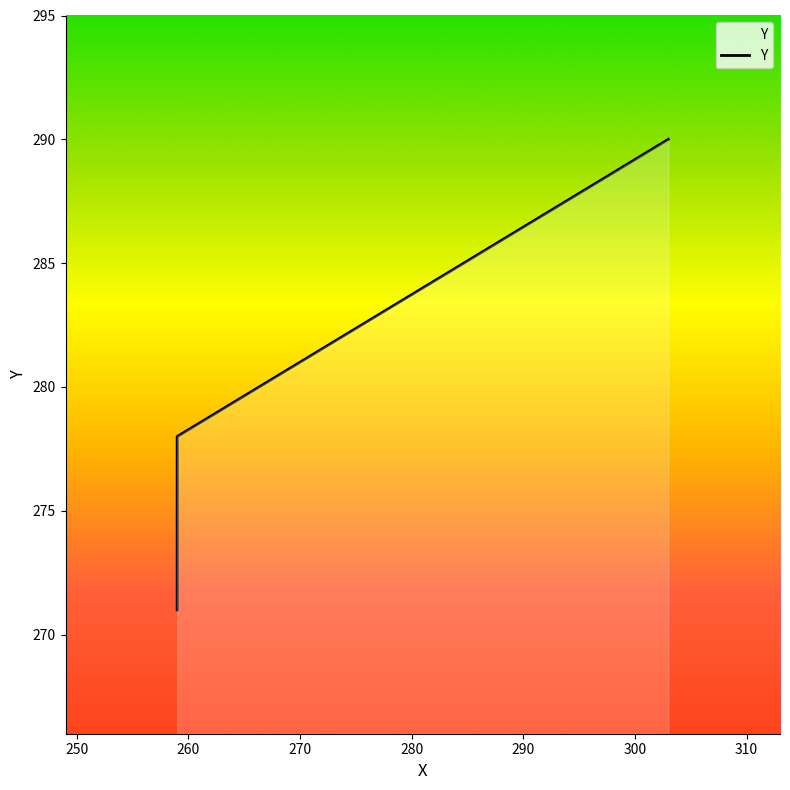

What is the difference between the maximum and second lowest values?

12